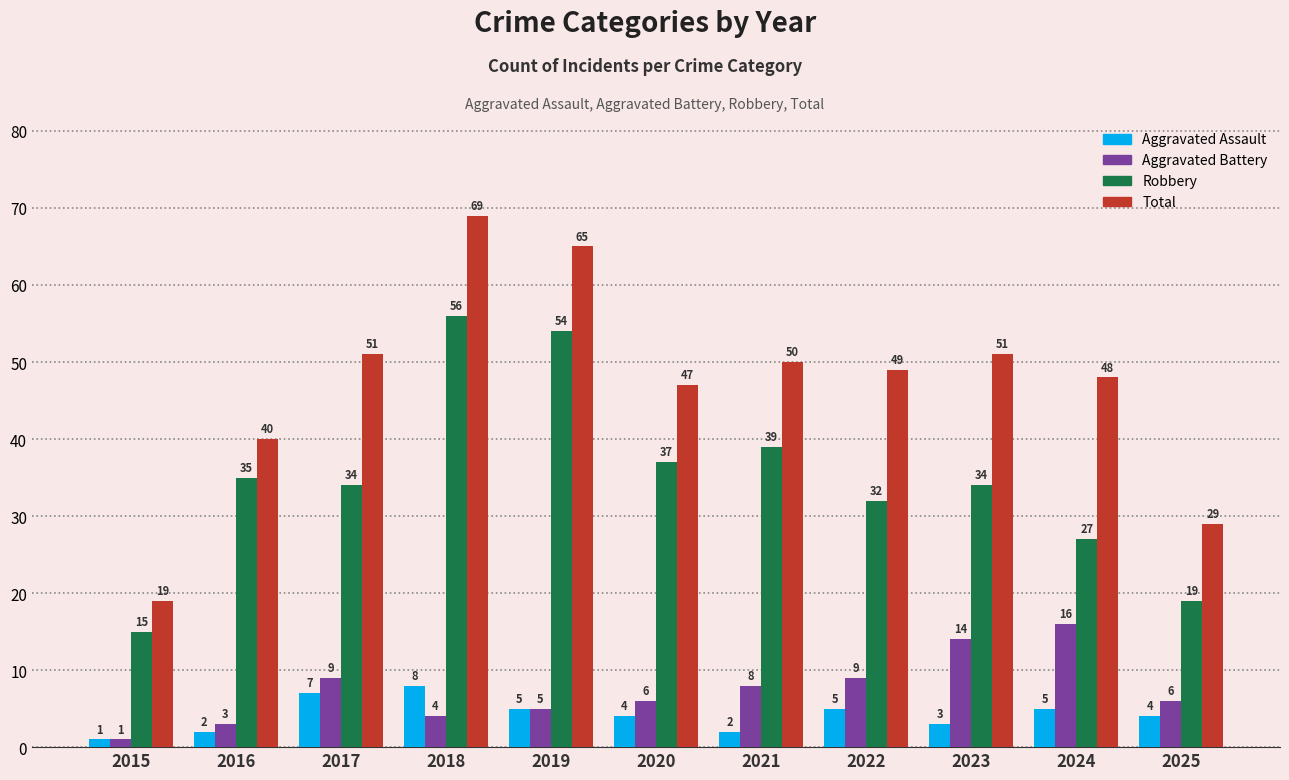

The value of Robbery at 2016 is 21. True or false?

False